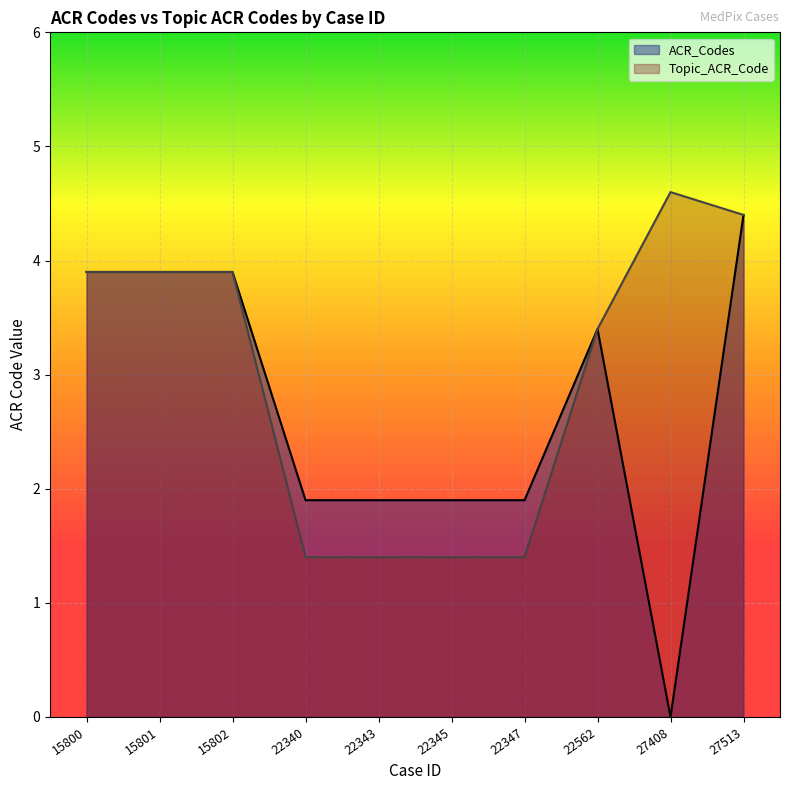

True or false: ACR_Codes and Topic_ACR_Code cross at least once.

False